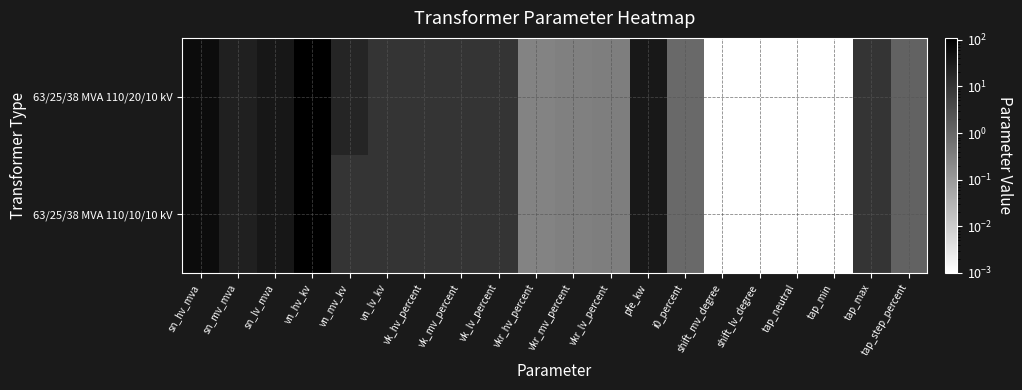

Which category has the highest value across all series?

vn_hv_kv